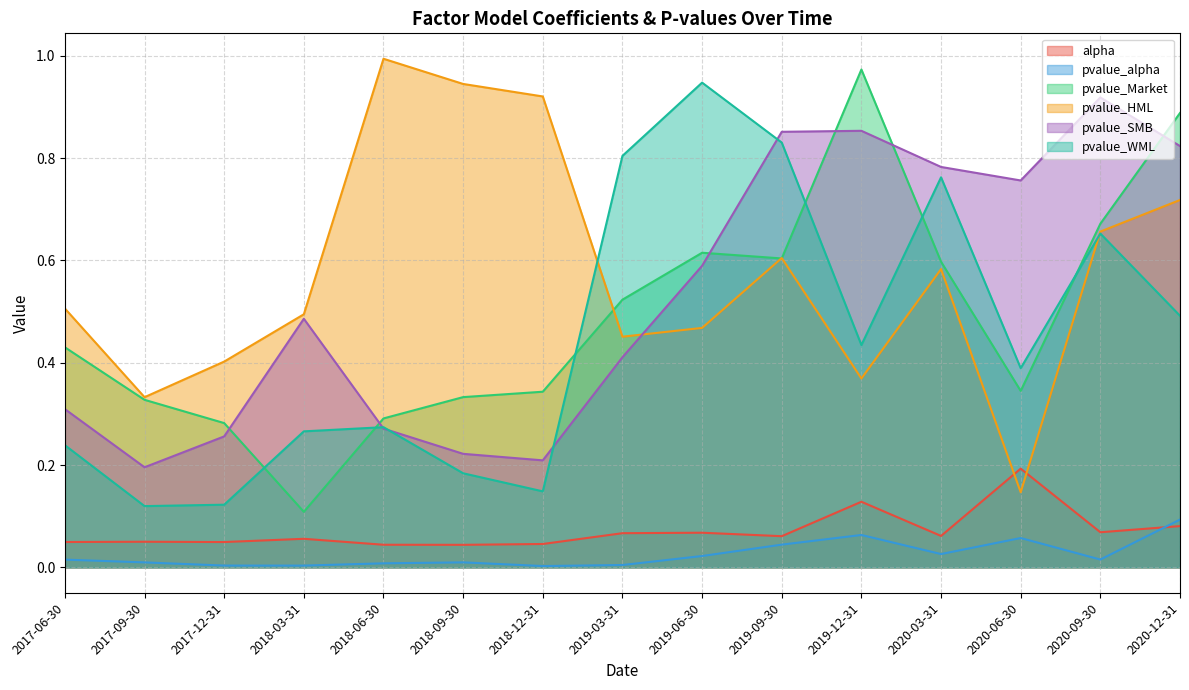

Which label corresponds to the smallest value in the chart?

2018-12-31